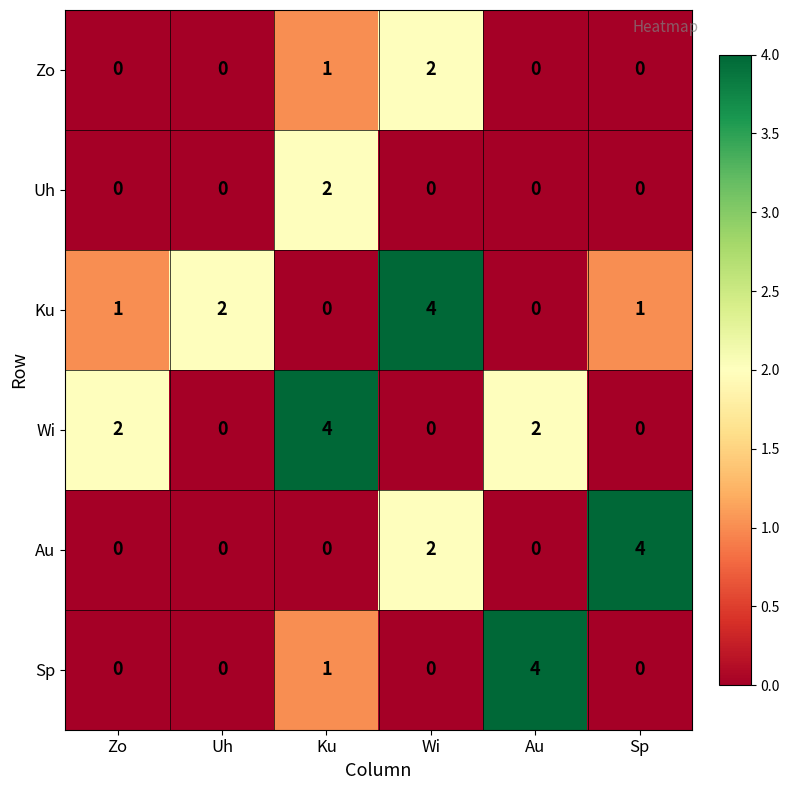

How many Zo values are between 0 and 1?

5